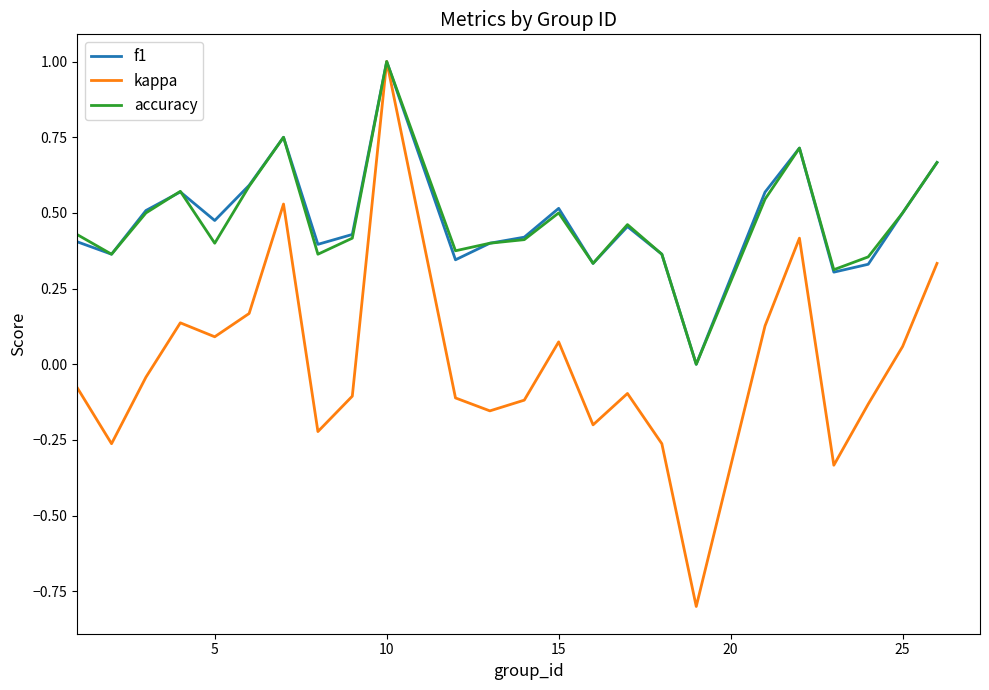

What is the highest value of the f1 series?

1.0